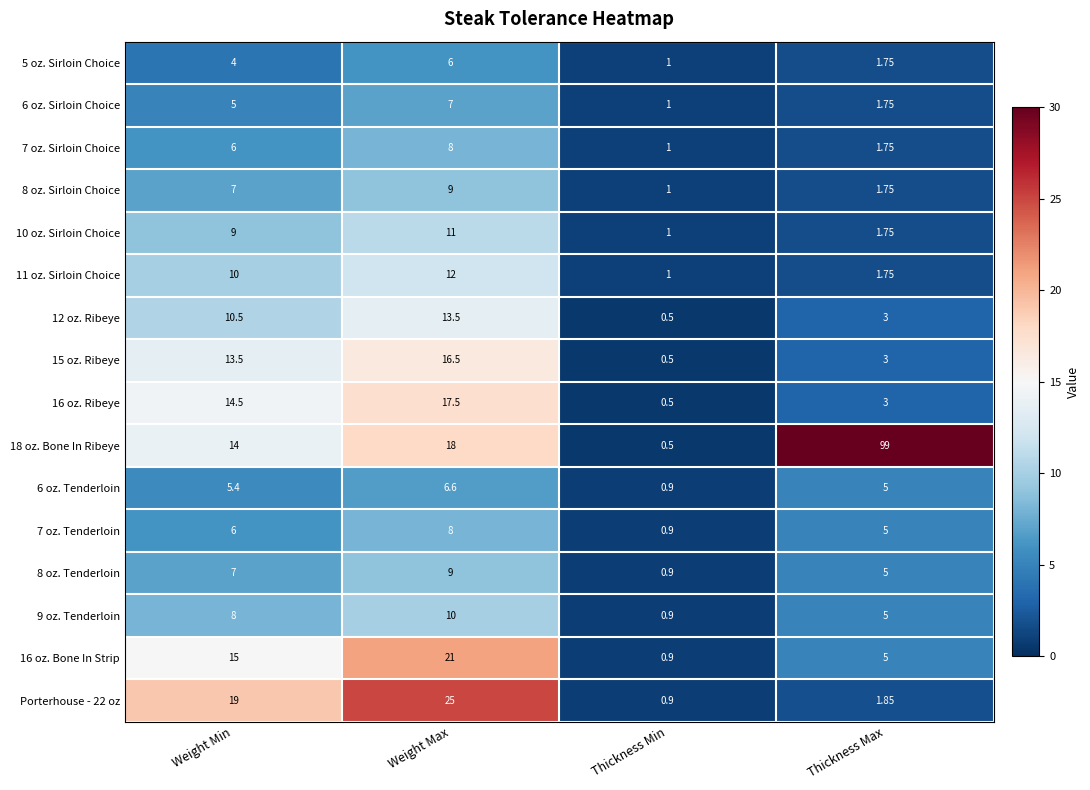

Rank the categories by 10 oz. Sirloin Choice value from lowest to highest.

Thickness Min, Thickness Max, Weight Min, Weight Max